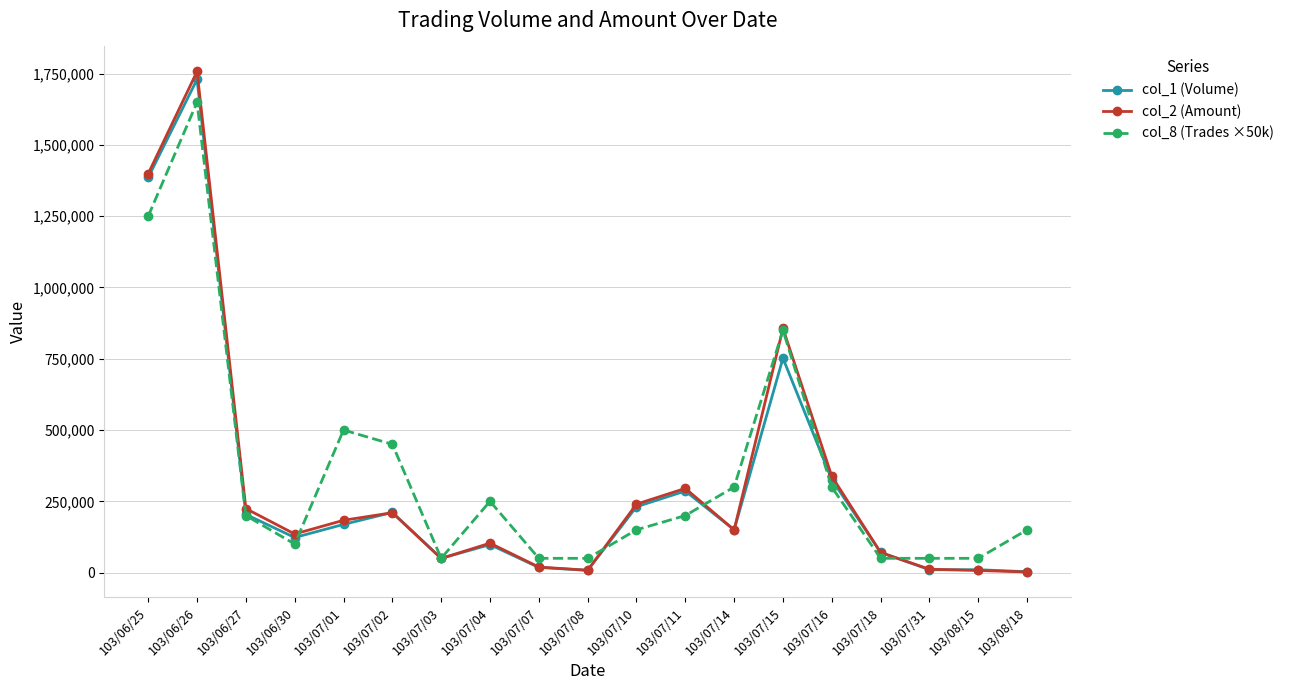

Between 103/07/08 and 103/07/10, which series saw the biggest shift?

col_2 (Amount)